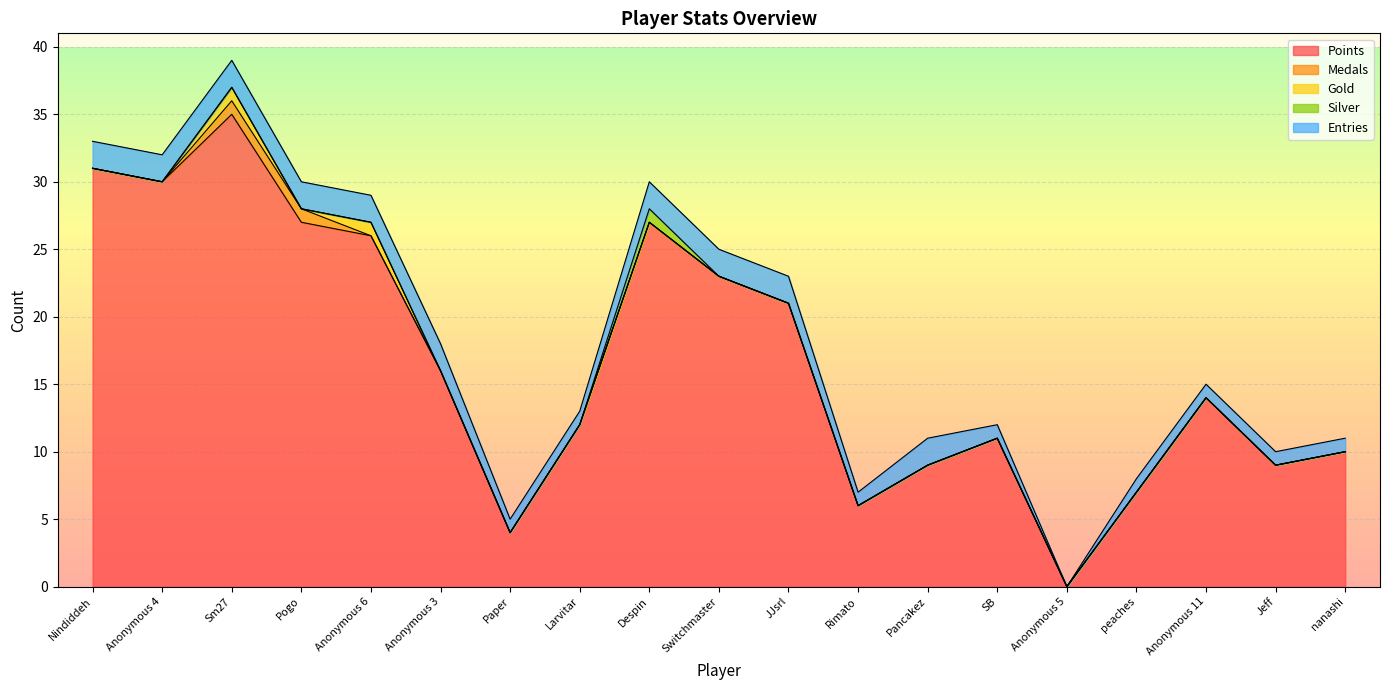

True or false: Points and Entries cross at least once.

False